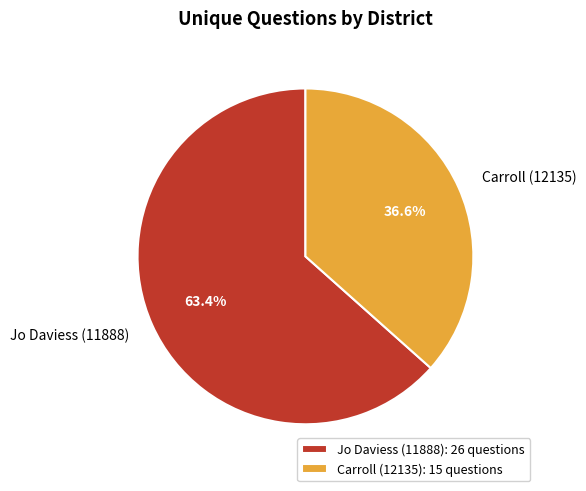

To the nearest percent, what is the average slice percentage?

50%